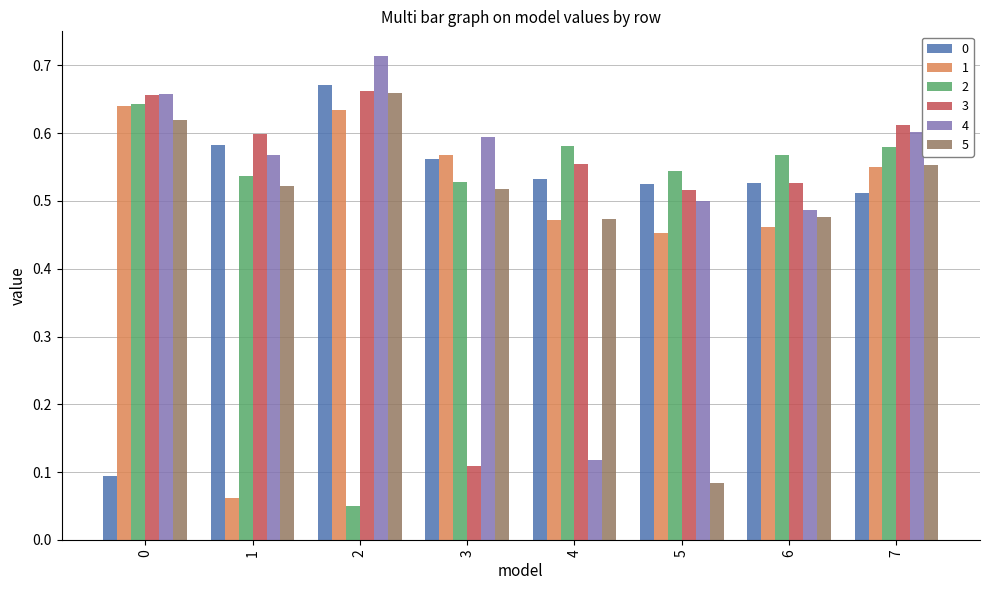

What is the total value across all series at 2?

3.4